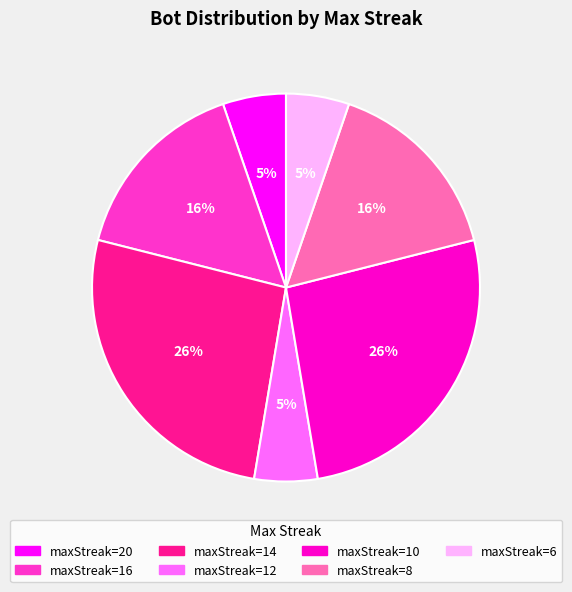

Is there a majority slice in this chart?

No